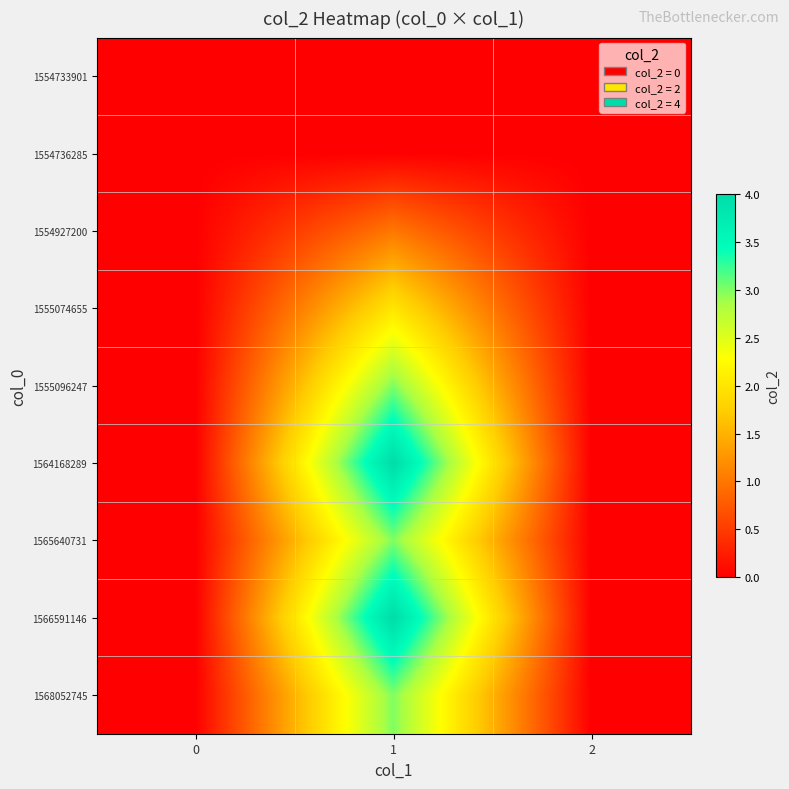

Reading right to left, list all the values displayed in this chart.

1554733901: 2=0	1=0	0=0
1554736285: 2=0	1=0	0=0
1554927200: 2=0	1=1	0=0
1555074655: 2=0	1=2	0=0
1555096247: 2=0	1=3	0=0
1564168289: 2=0	1=4	0=0
1565640731: 2=0	1=3	0=0
1566591146: 2=0	1=4	0=0
1568052745: 2=0	1=3	0=0